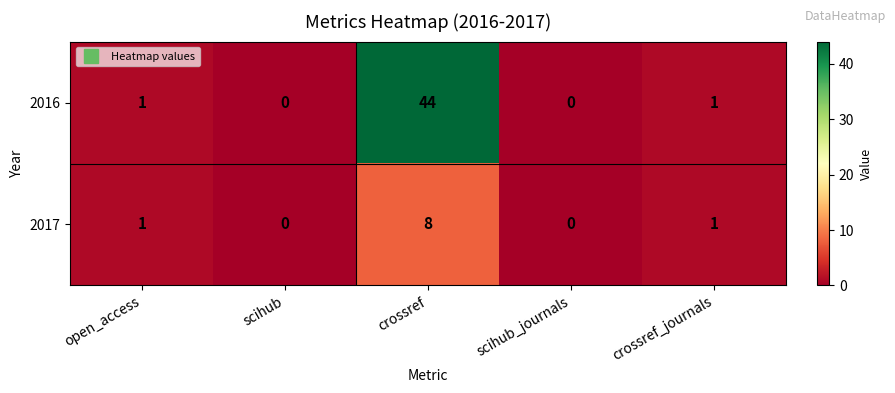

Reading left to right, extract all data points from this chart.

2016: open_access=1	scihub=0	crossref=44	scihub_journals=0	crossref_journals=1
2017: open_access=1	scihub=0	crossref=8	scihub_journals=0	crossref_journals=1